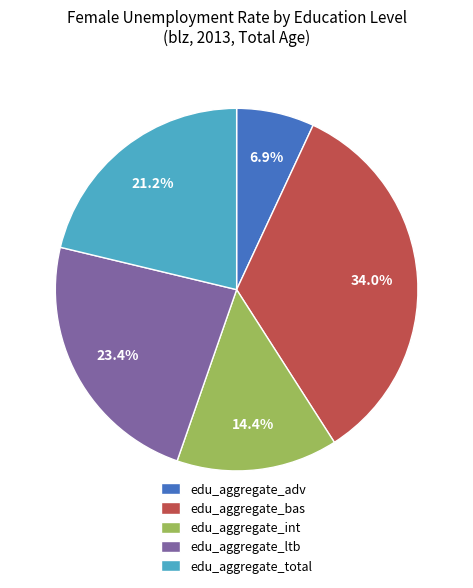

Combined, do edu_aggregate_adv and edu_aggregate_bas account for over 50%?

No